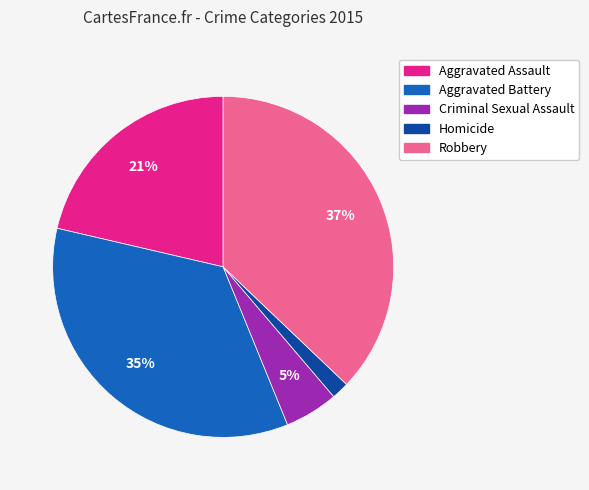

Rank the categories by value from lowest to highest.

Homicide, Criminal Sexual Assault, Aggravated Assault, Aggravated Battery, Robbery